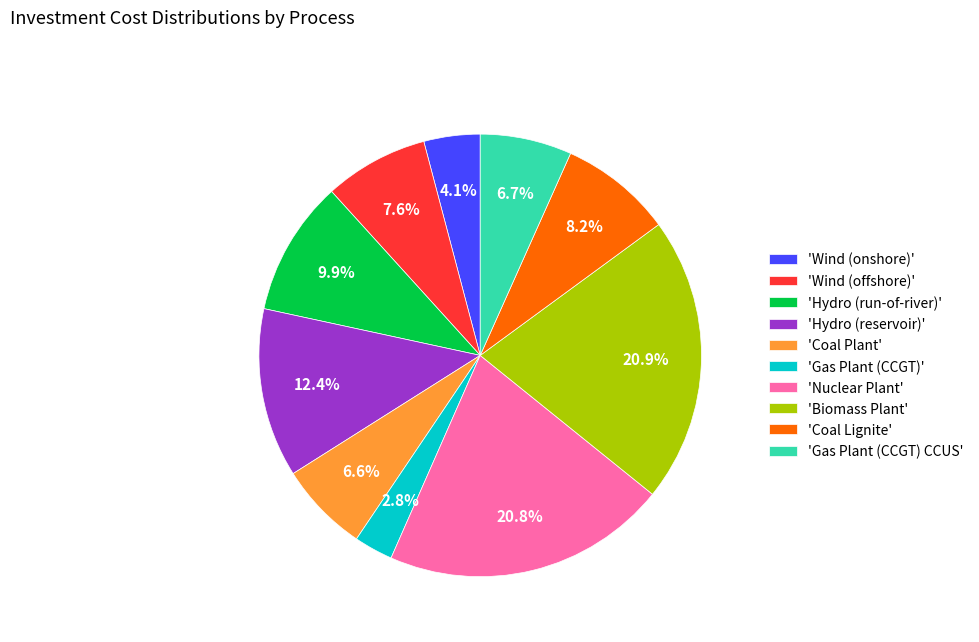

Does 'Wind (offshore)' represent more than half of the total?

No